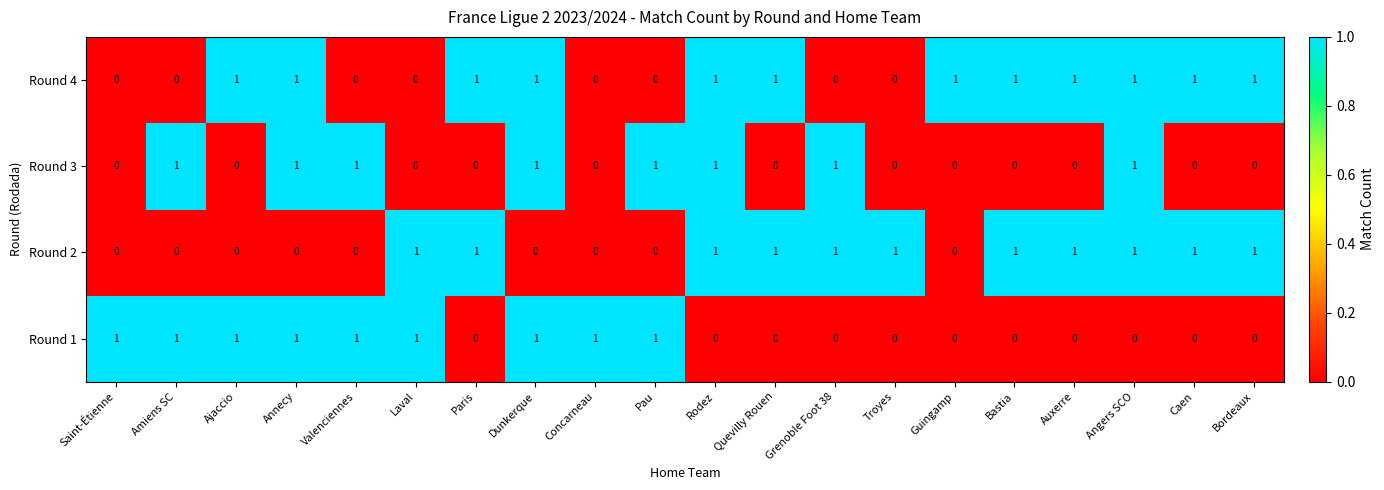

Which series has the largest total across all categories?

Round 4